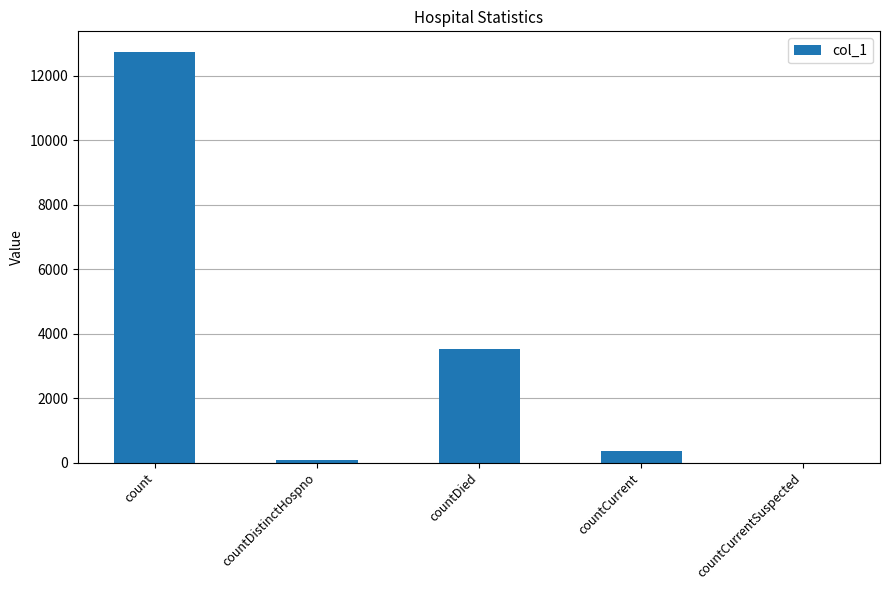

True or false: the data shows 5271 at countDied.

False